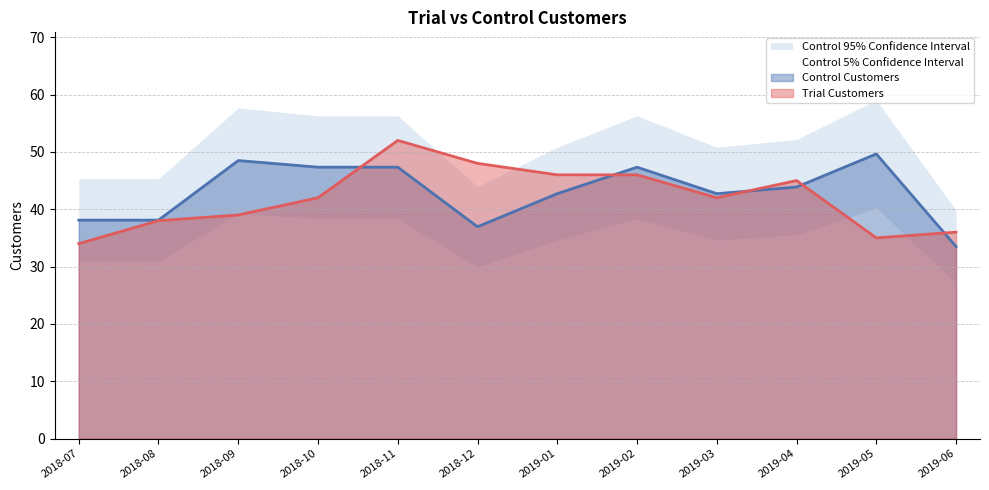

True or false: Control Customers has more than 2 points higher than both neighbors.

True